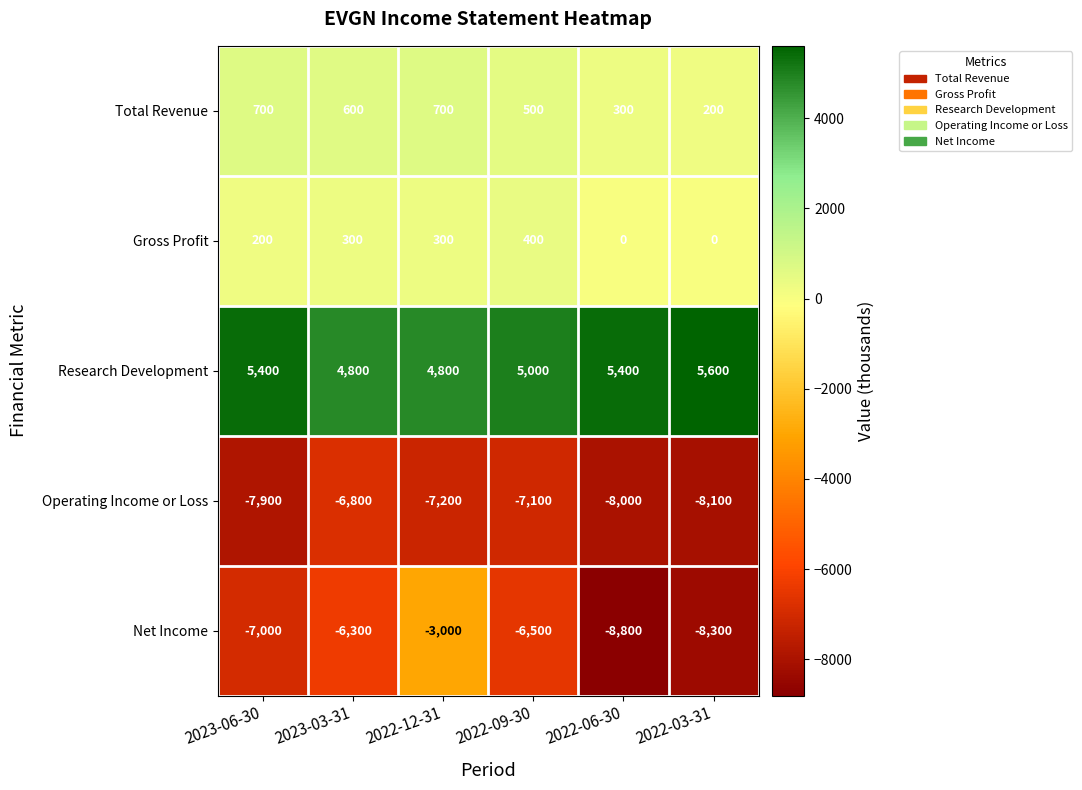

At which category is the sum across all series the highest?

2022-12-31